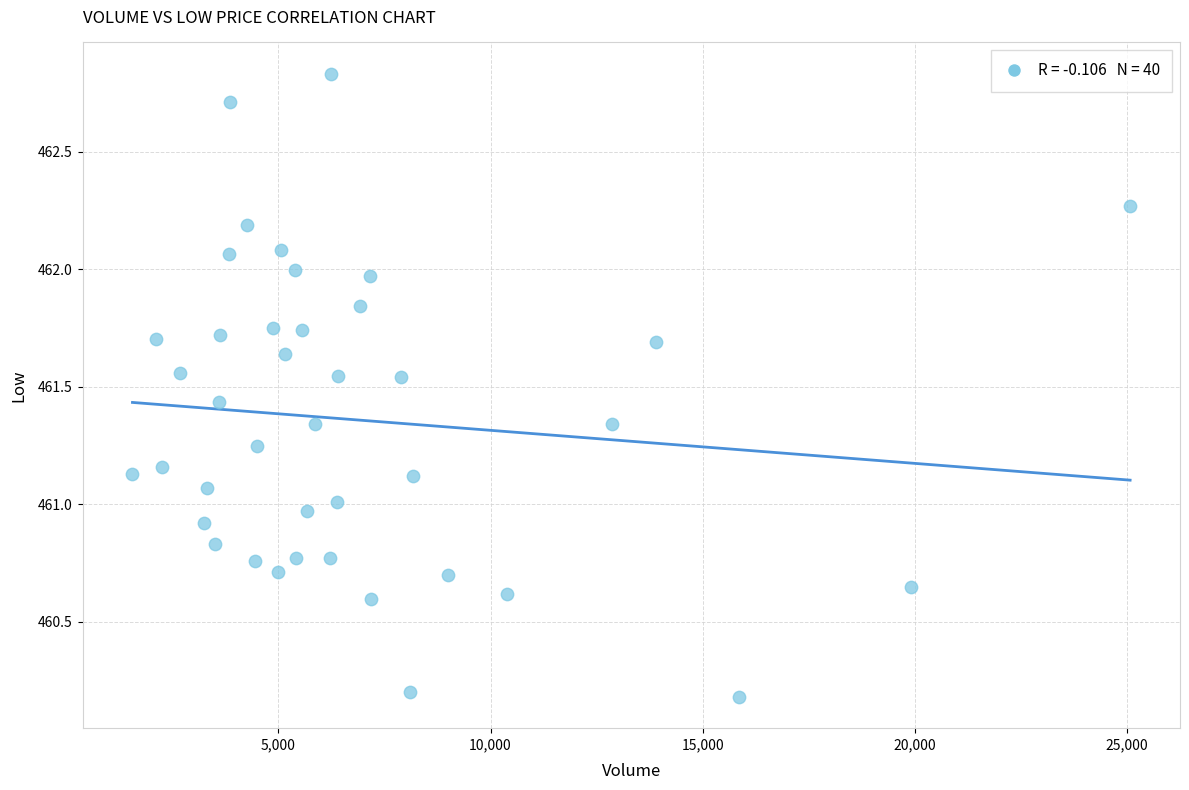

What is the range of X values (max minus min)?

23512.0